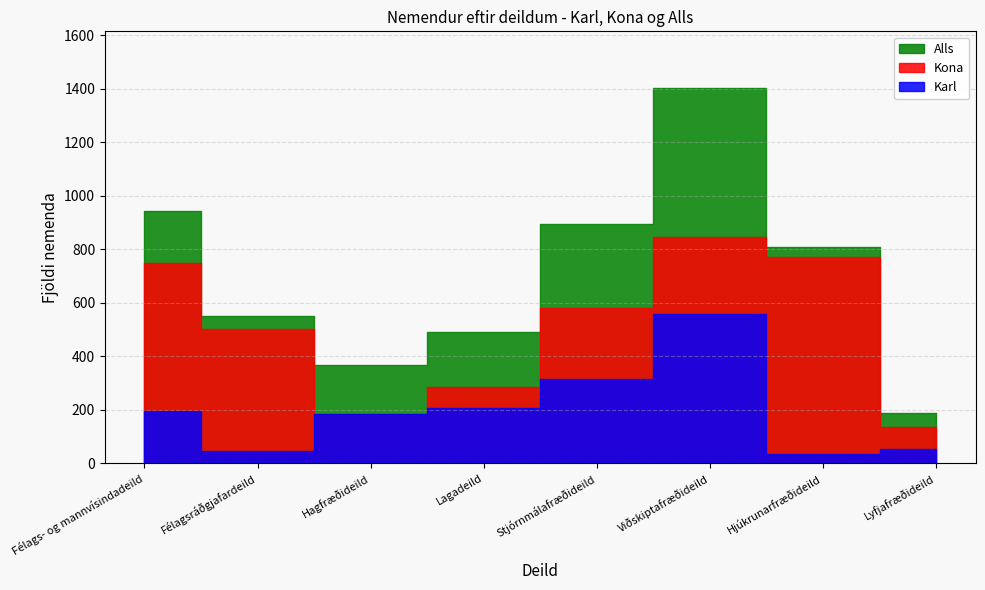

True or false: Alls and Karl cross at least once.

False